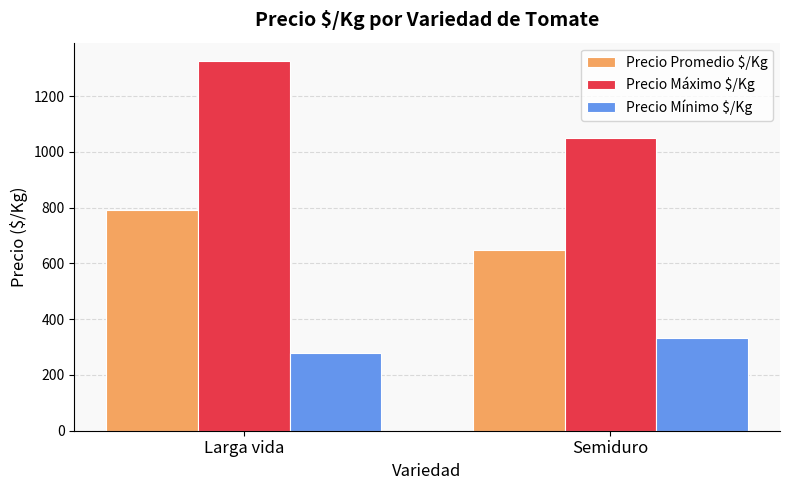

Are the bars horizontal?

No